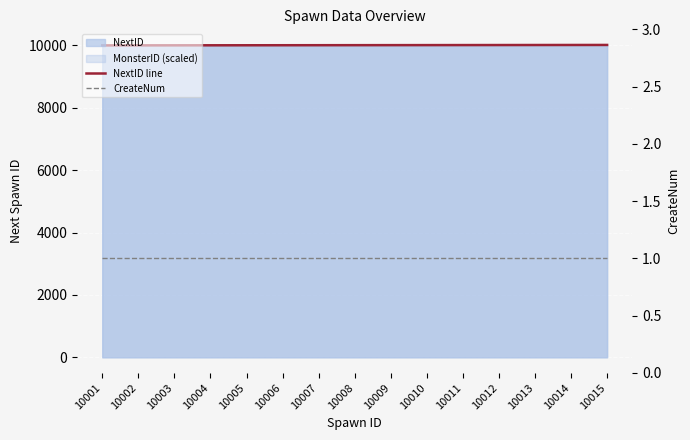

What is the approximate value of CreateNum at 10004?

1